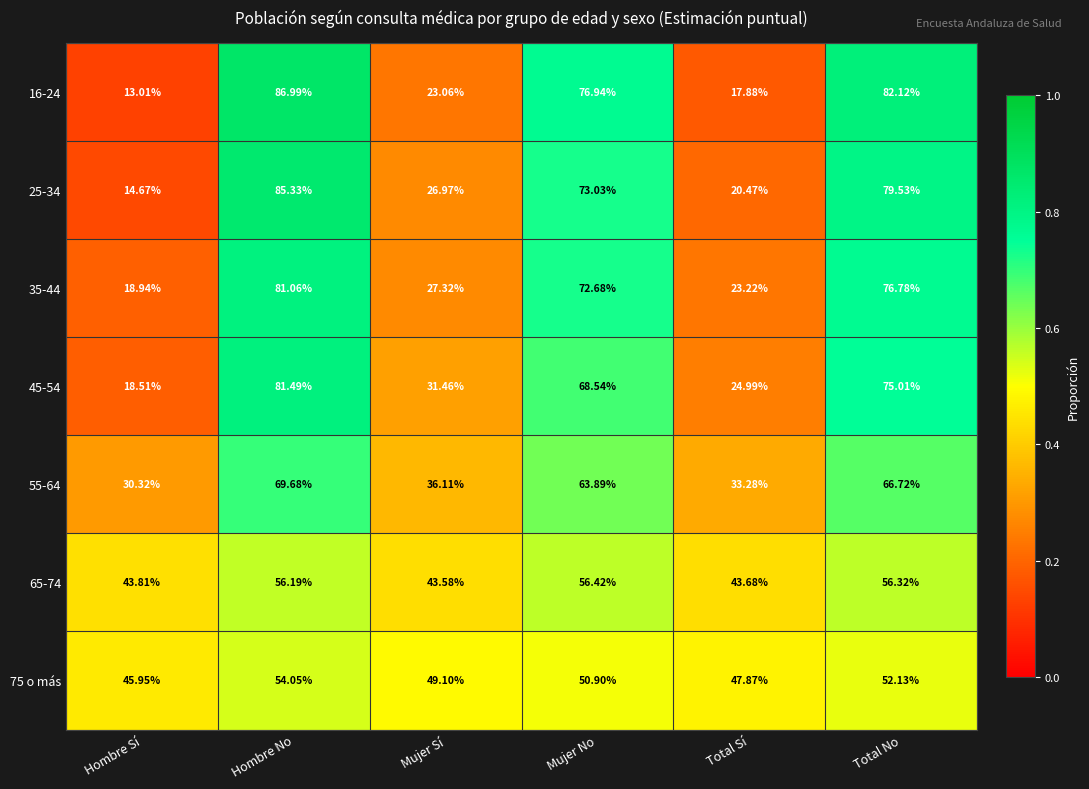

At which label is 45-54 closest to 50?

Mujer Sí